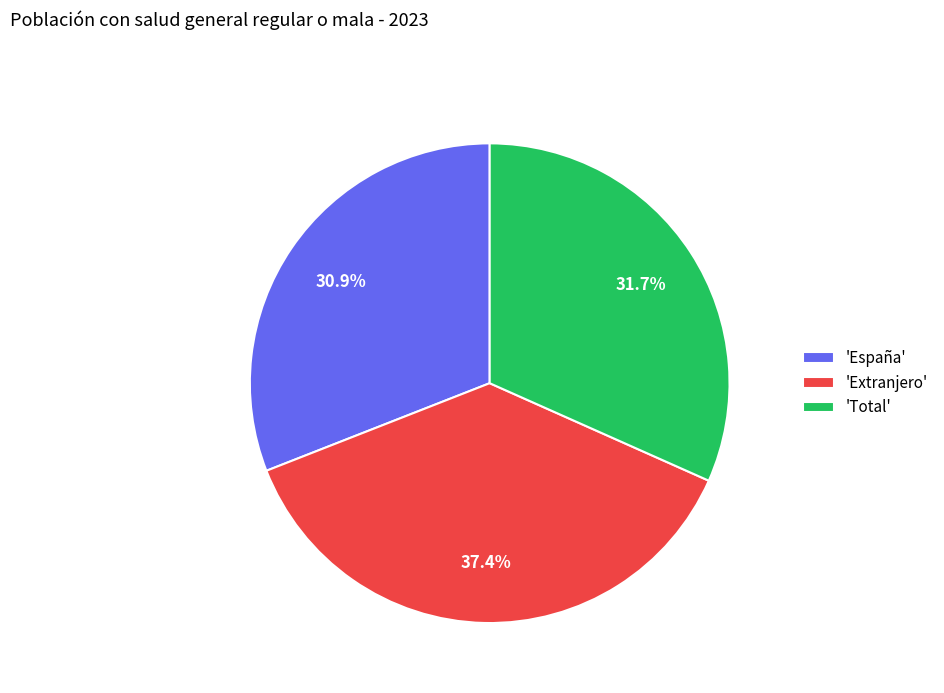

How much of the chart is everything except 'España'?

69.1%